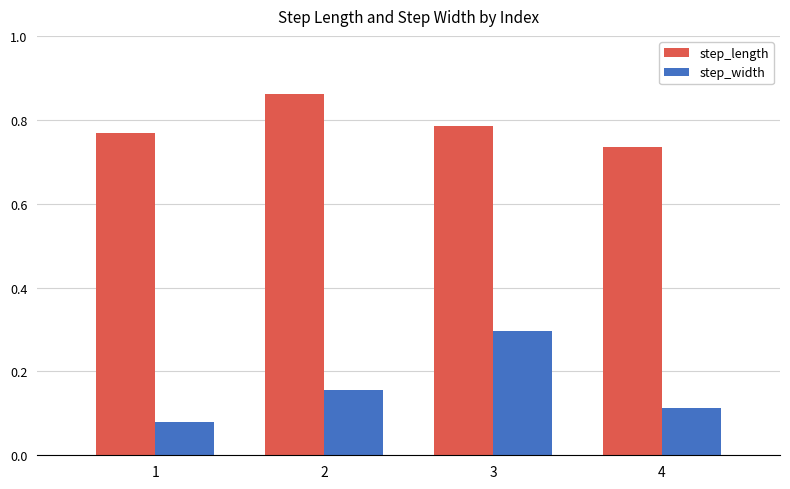

The step_length series shows 0.3 at 1. True or false?

False